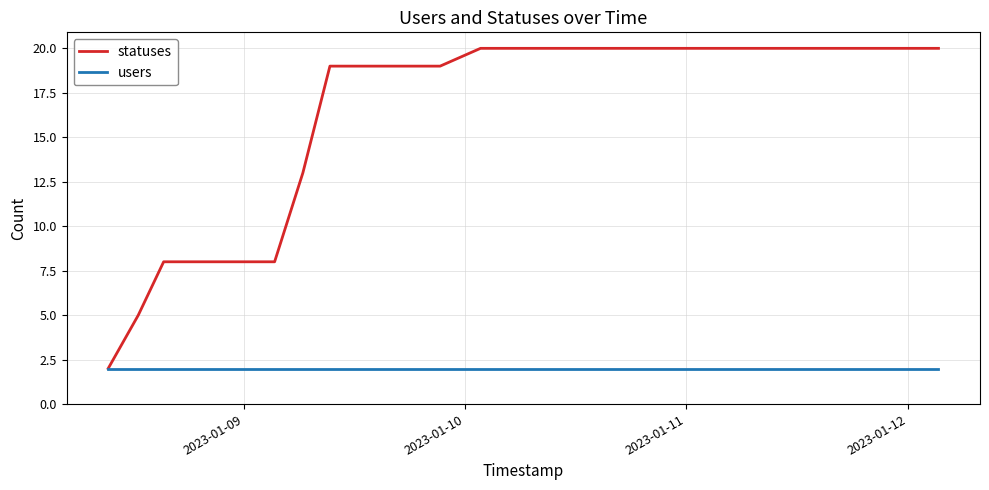

List the series in order of their overall mean, highest first.

statuses, users